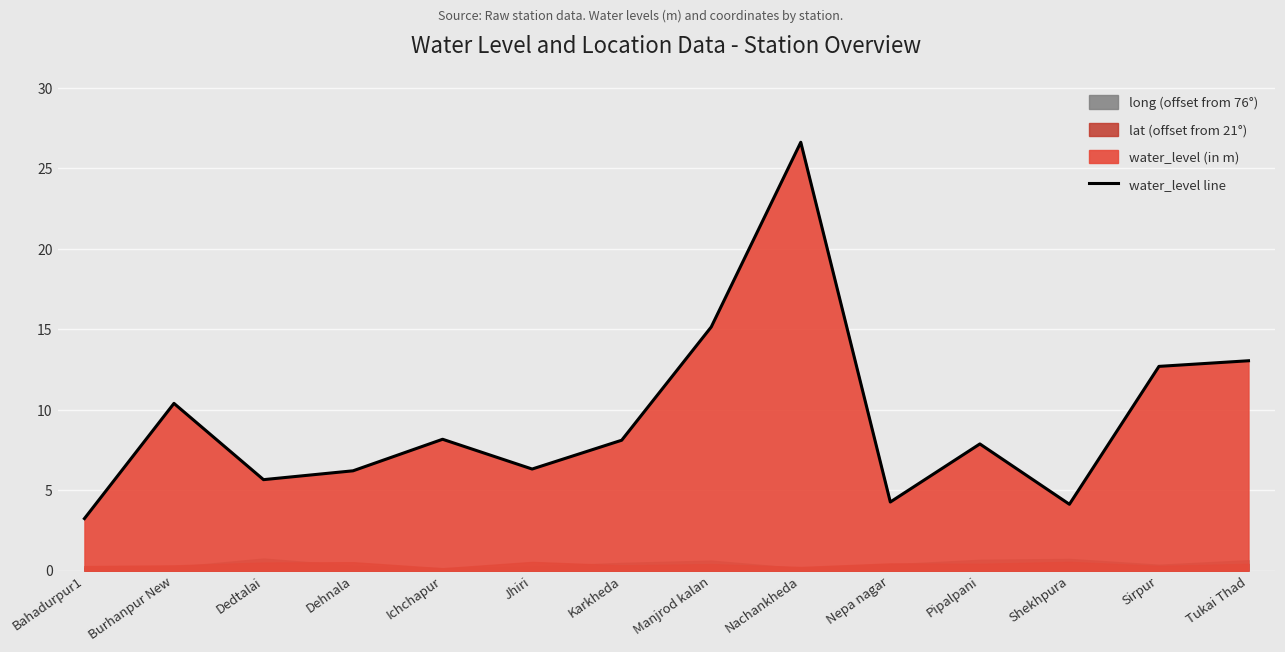

How many interior local peaks (higher than both neighbors) does the data have?

4